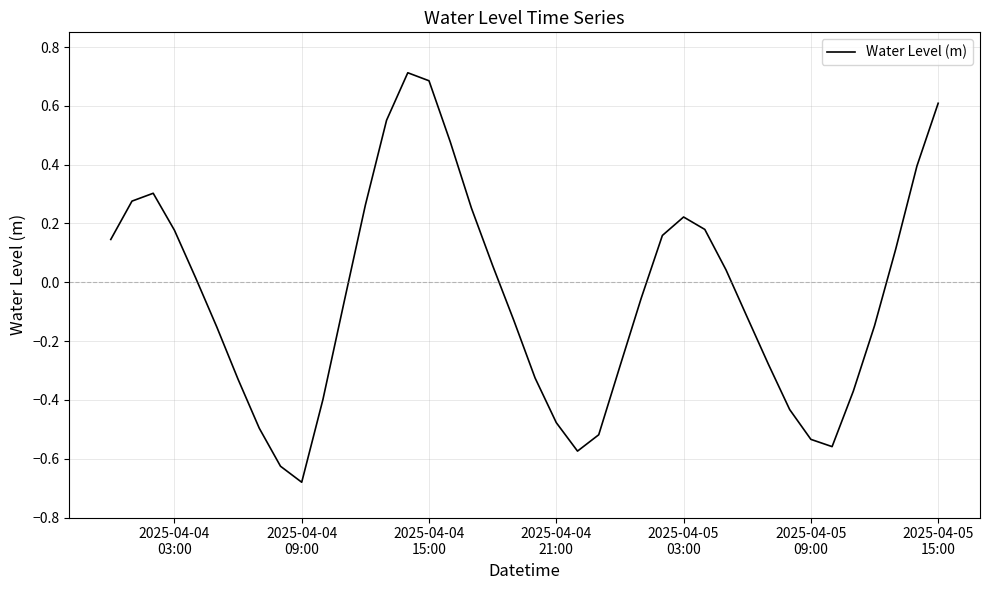

What is the greatest value displayed?

0.7